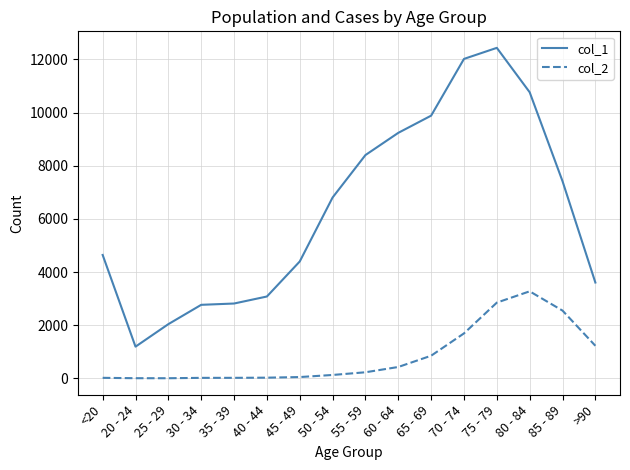

Is this an area chart (filled region under the line)?

No